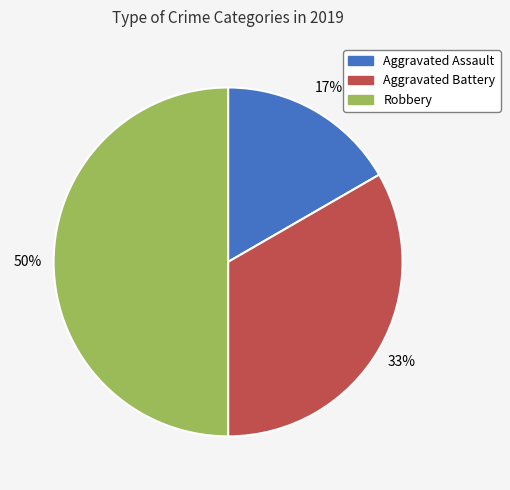

Is Aggravated Assault the majority of the pie?

No